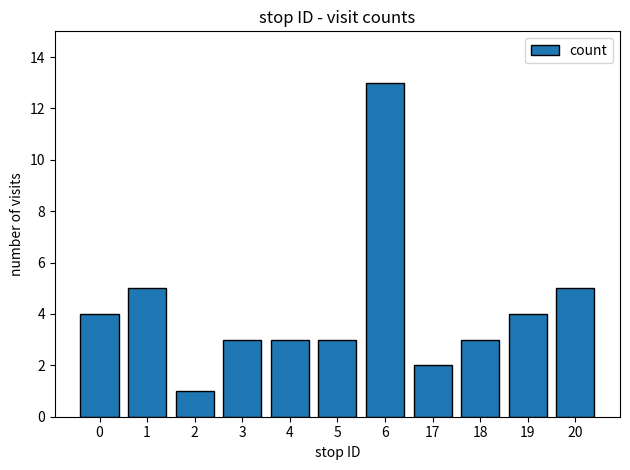

Read the value at 1, to the nearest 5.

5